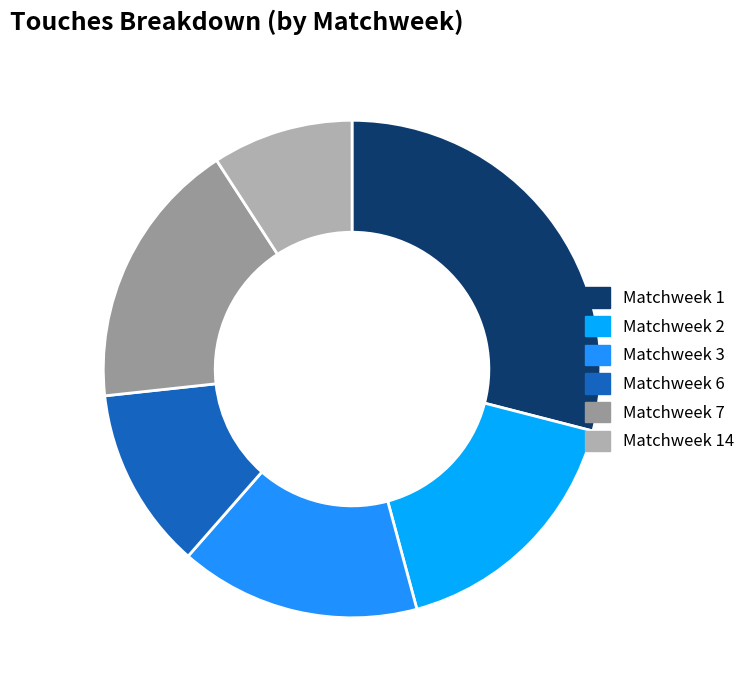

Is Matchweek 6 the majority of the pie?

No